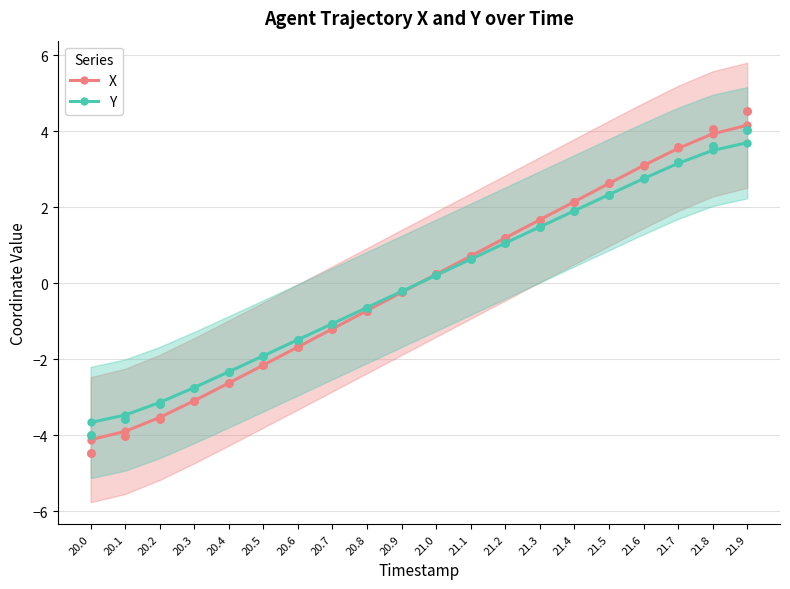

Which series has the largest Y range (max minus min)?

X